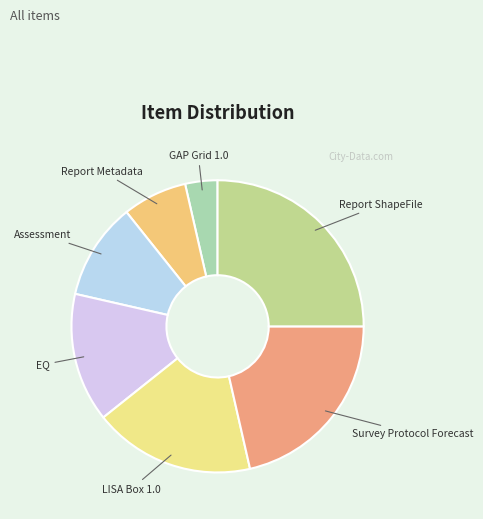

Combined, do EQ and Report ShapeFile account for over 50%?

No